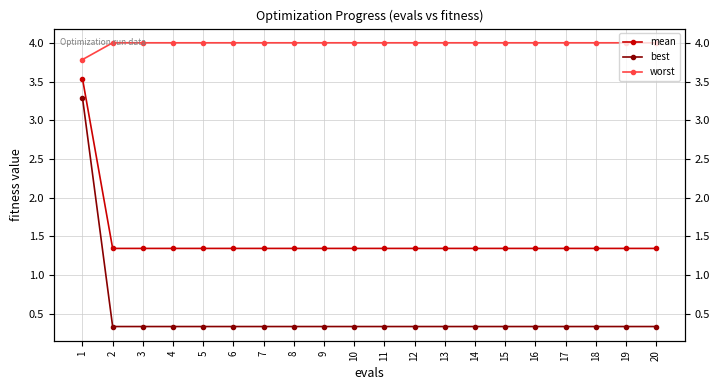

What is the difference between the second highest and minimum values in the worst series?

0.2